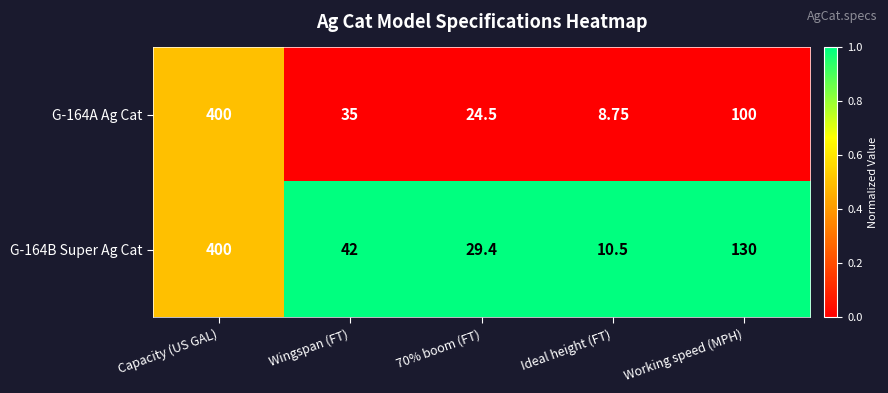

Which category has the highest value in the G-164A Ag Cat series?

Capacity (US GAL)